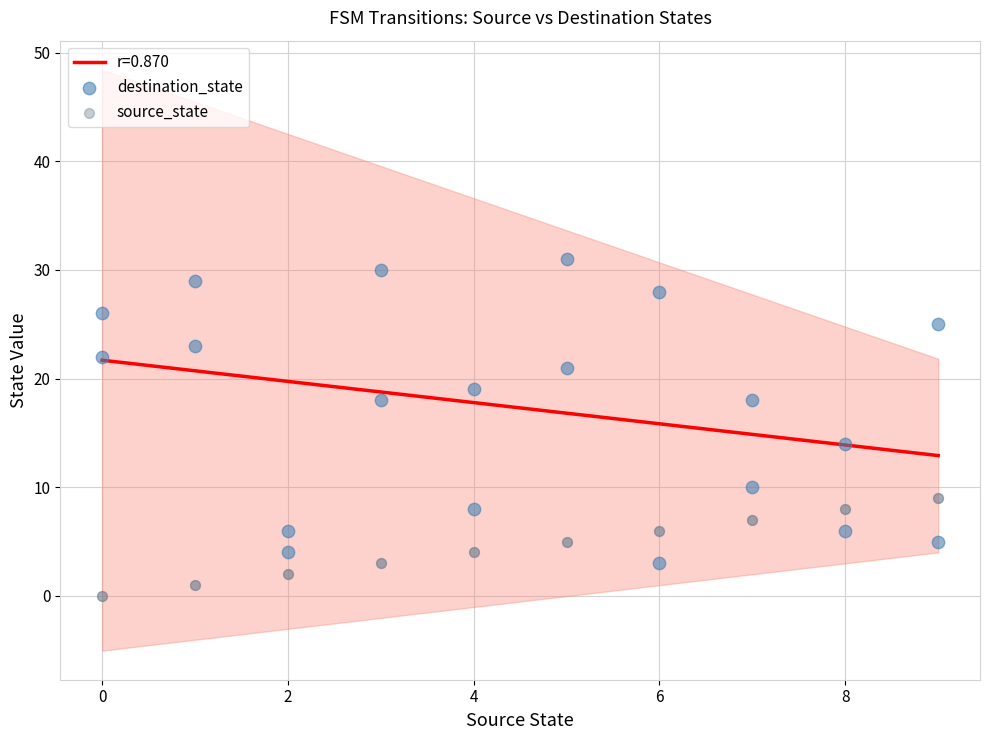

Which series contains the lowest Y value?

source_state